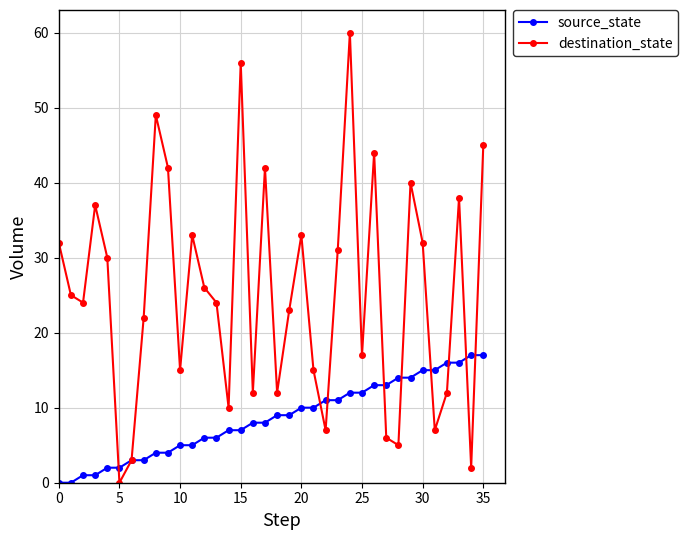

What is the value of the destination_state point at the 28th from the left?

6